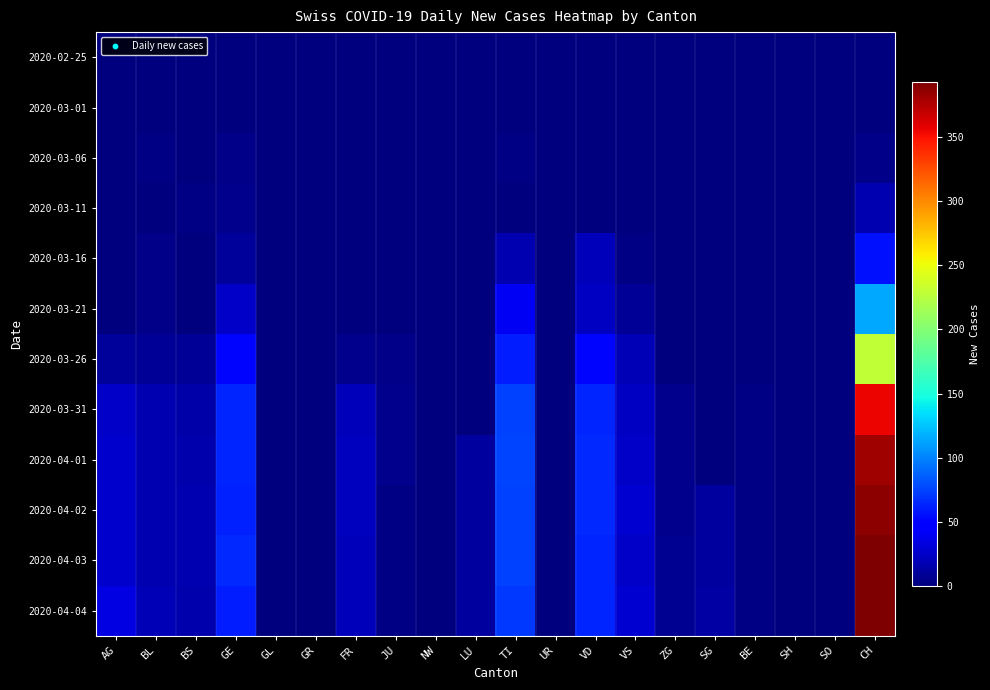

At how many categories does at least one series exceed 161?

1